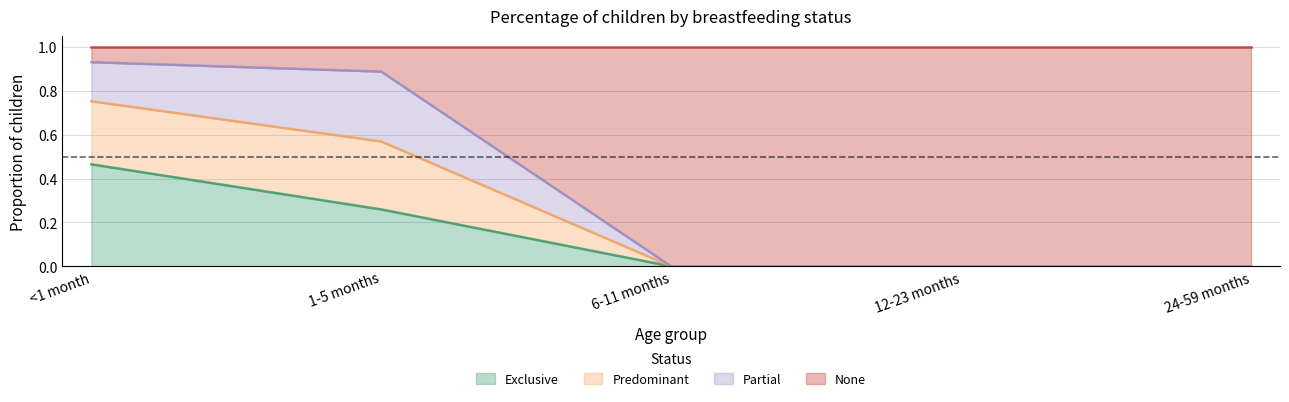

What is the total value across all series at 6-11 months?

1.0